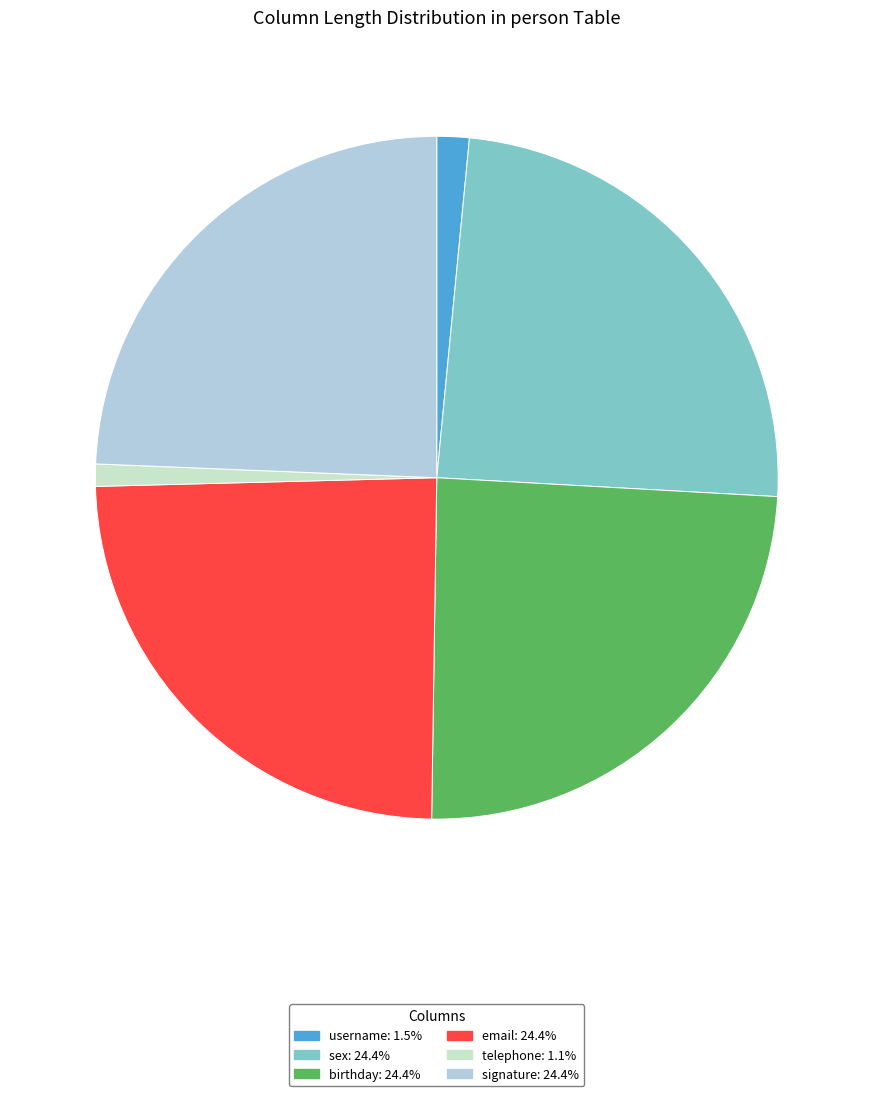

What is the ratio of the value at username to the value at sex?

0.1